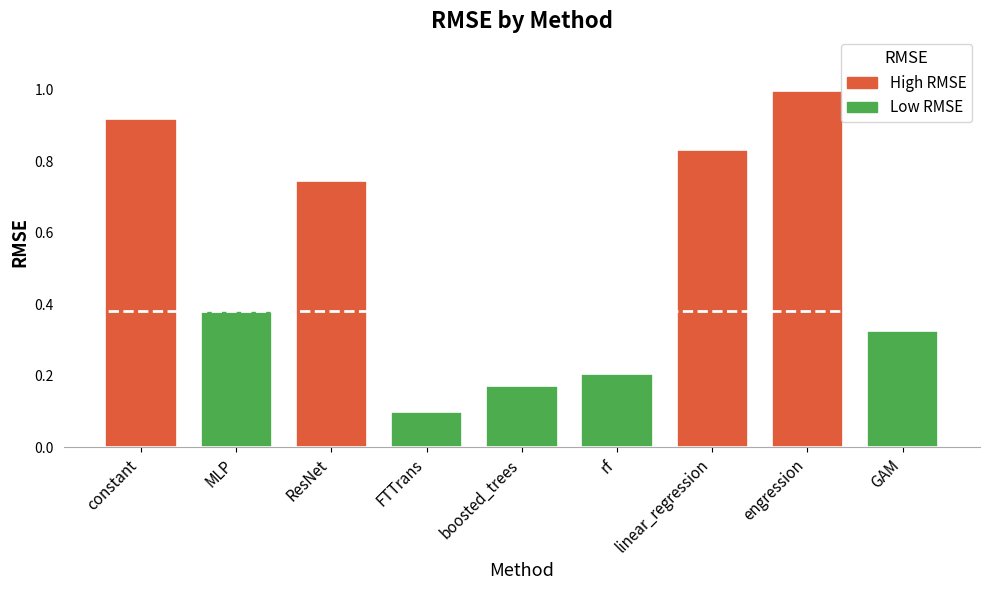

What is the greatest value displayed?

1.0